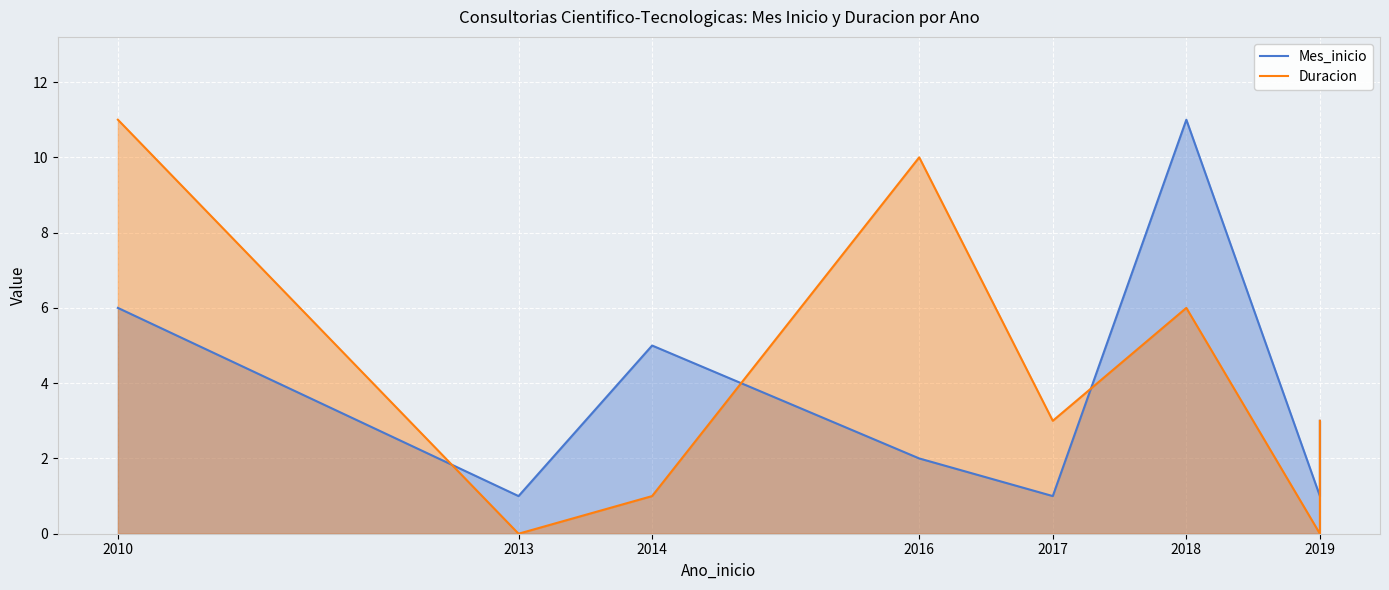

At which category is the sum across all series the highest?

2010